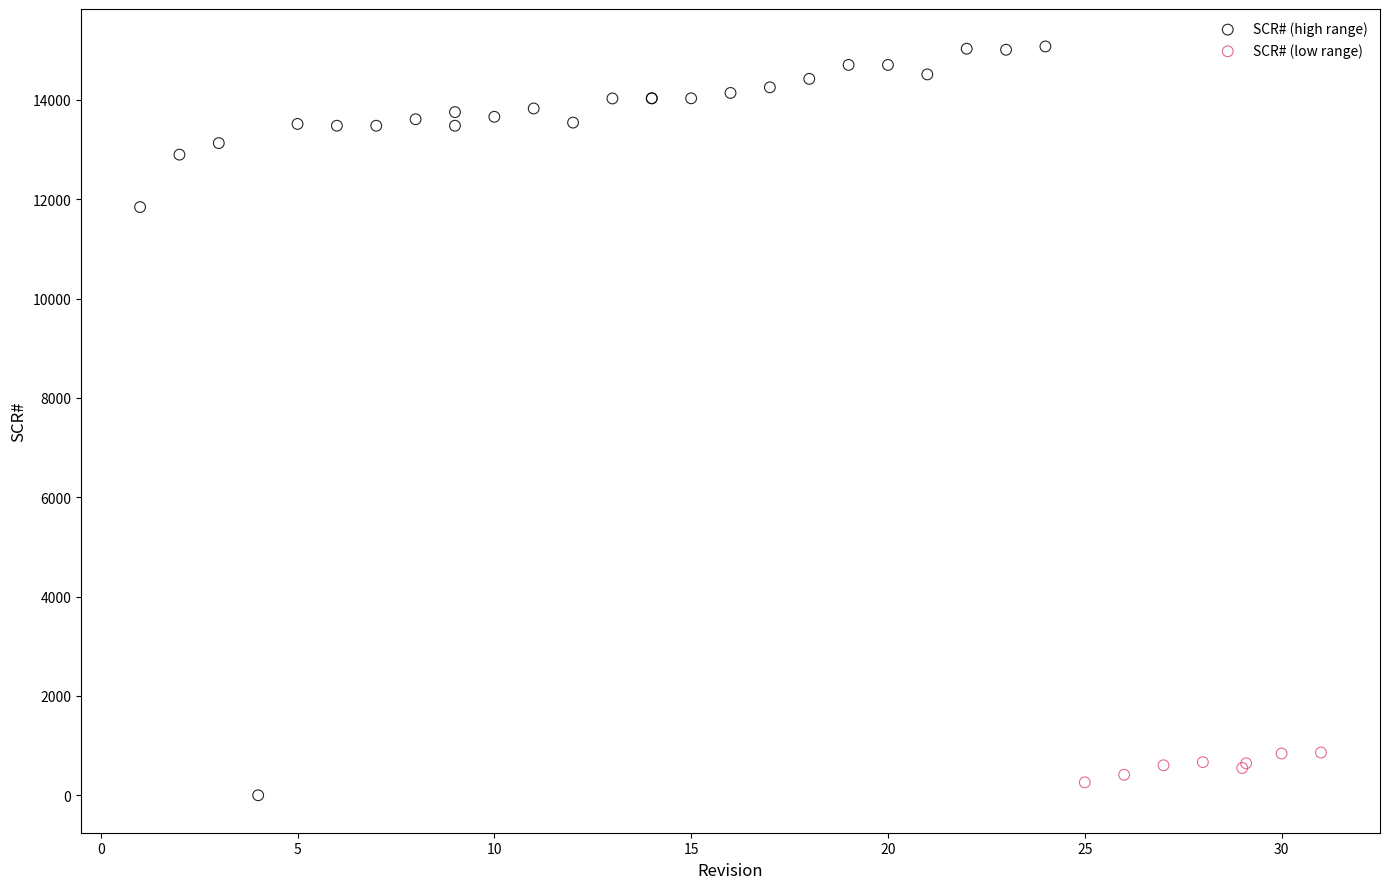

Which series has the largest Y range (max minus min)?

SCR# (high range)